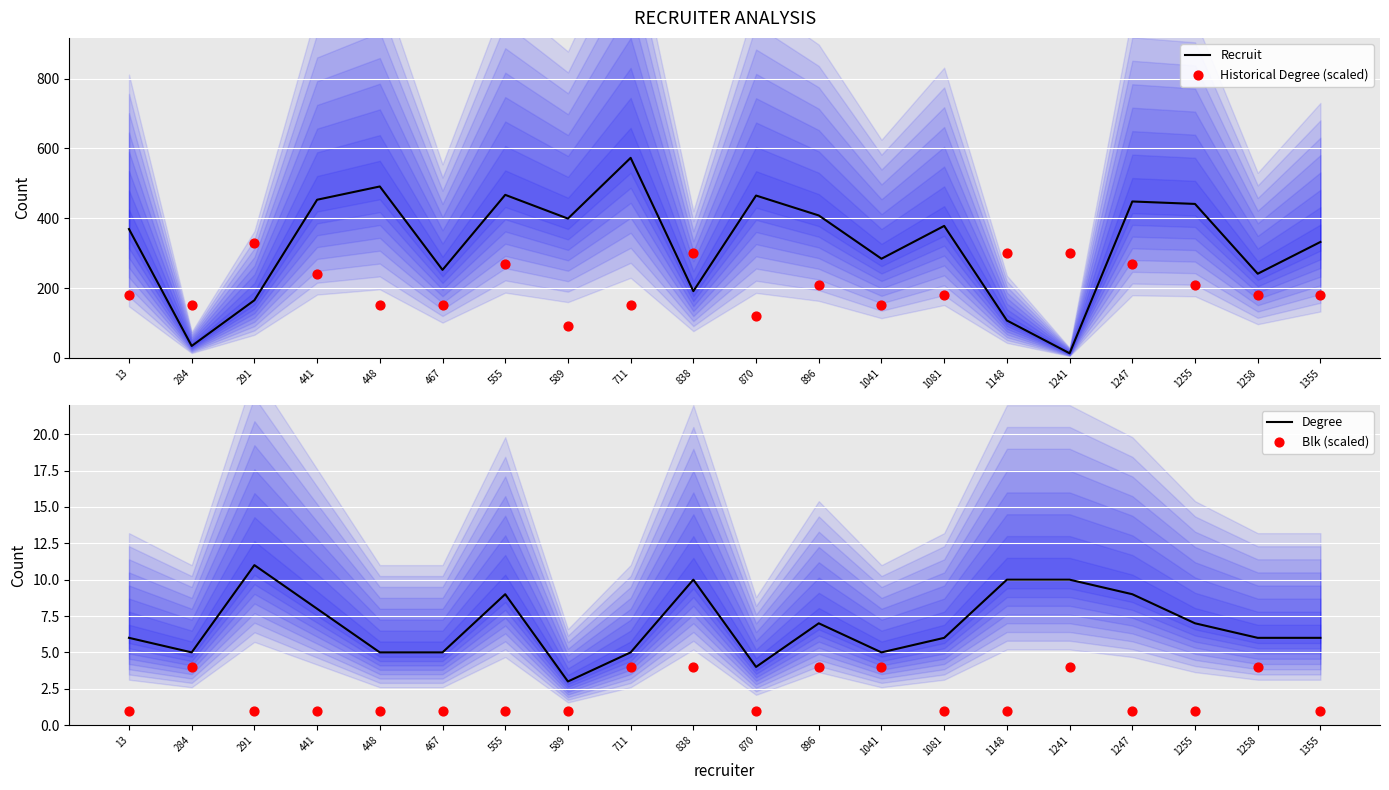

At which category is the sum across all series the highest?

555